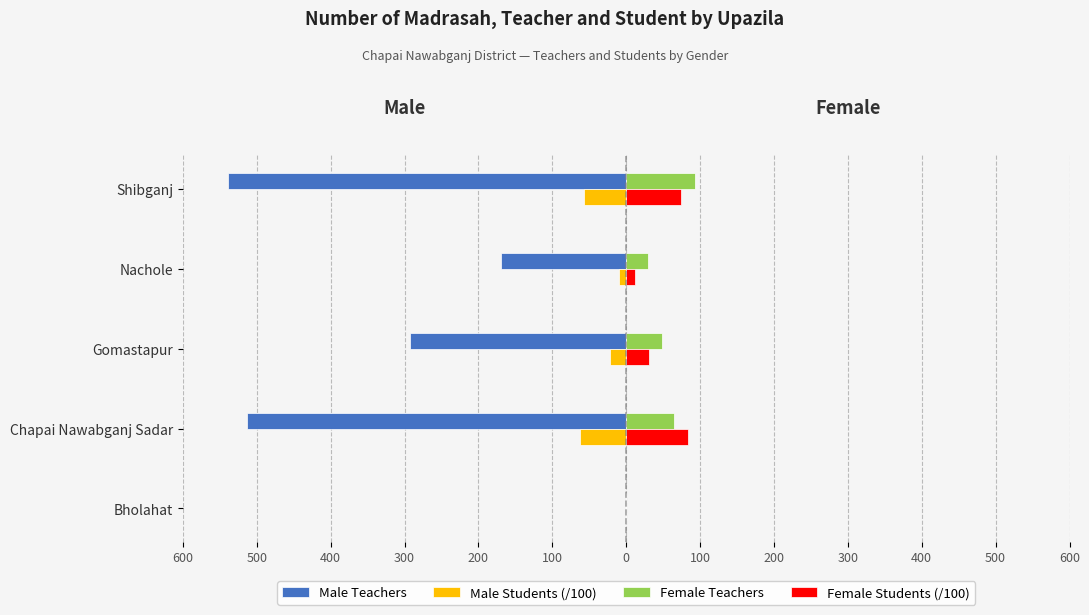

What are all the series names shown in the legend?

Male Teachers, Male Students (/100), Female Teachers, Female Students (/100)